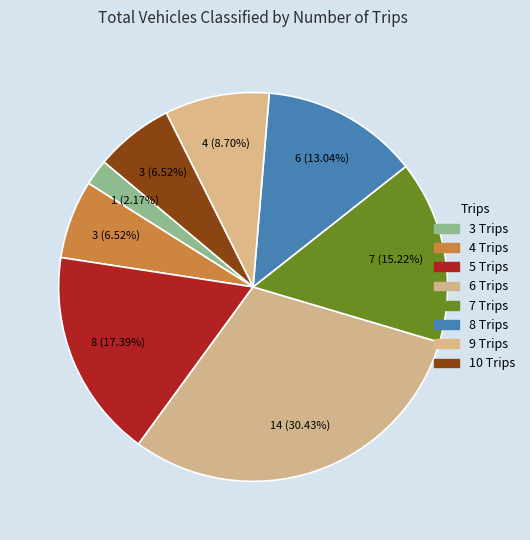

Count the number of slices in the pie.

8